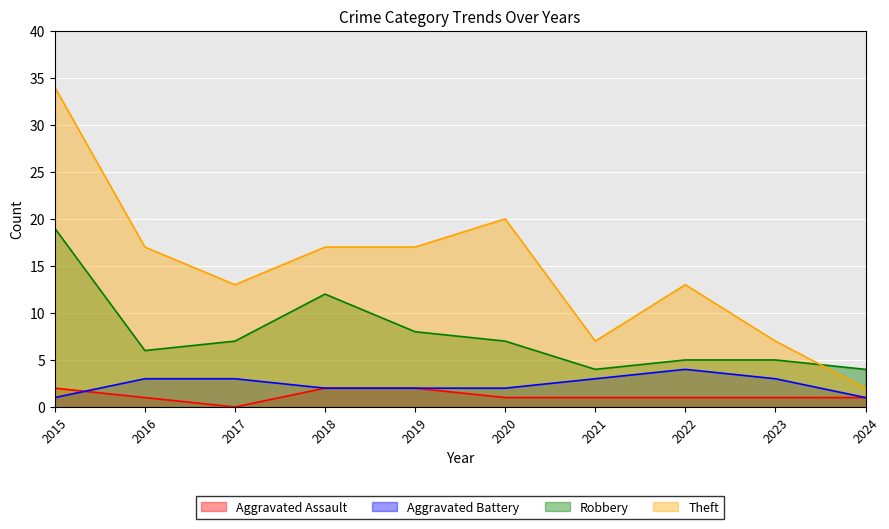

What are all the series names shown in the legend?

Aggravated Assault, Aggravated Battery, Robbery, Theft